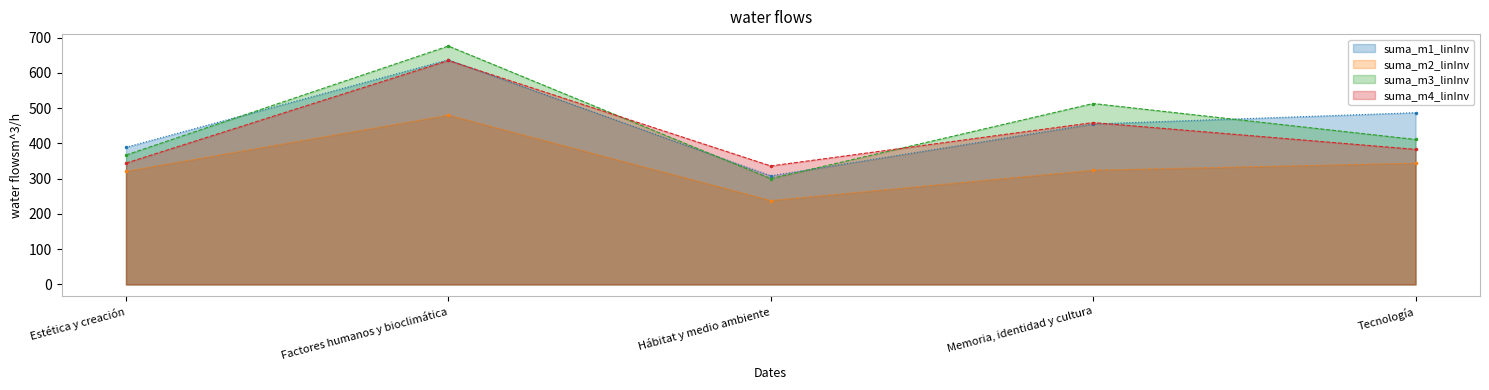

What are all the series names shown in the legend?

suma_m1_linInv, suma_m2_linInv, suma_m3_linInv, suma_m4_linInv